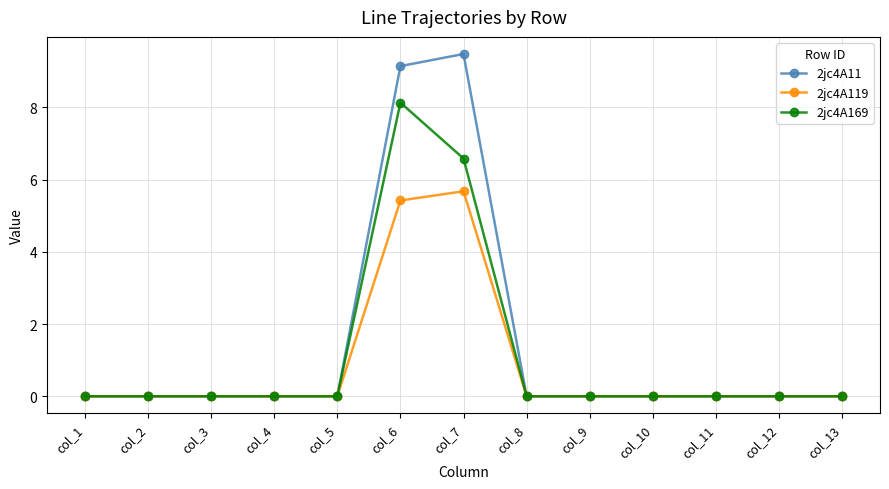

Count the number of data series in this chart.

3